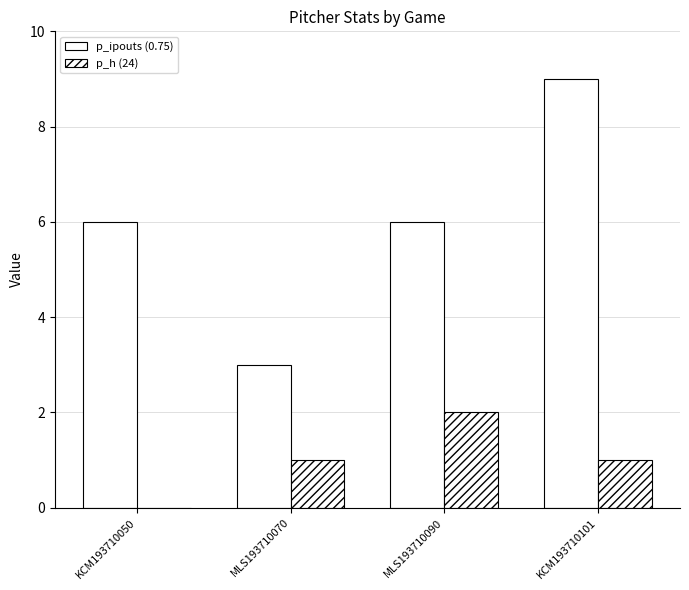

List the series in order of their overall mean, lowest first.

p_h (24), p_ipouts (0.75)